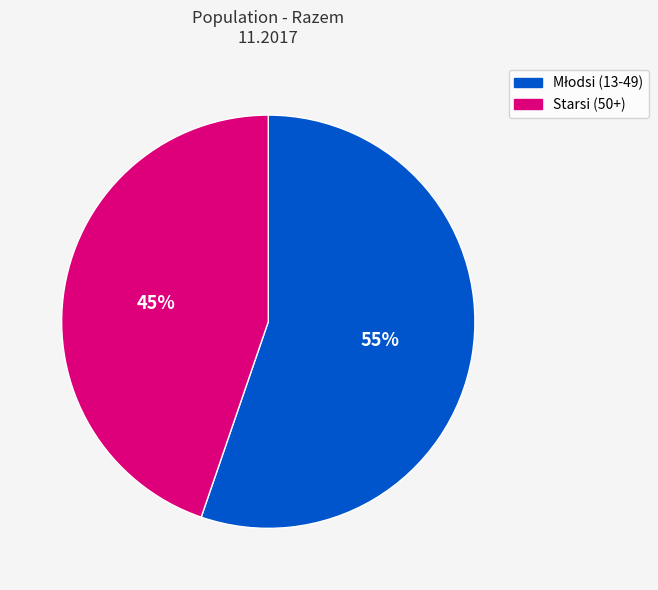

To the nearest percent, what is the average slice percentage?

50%